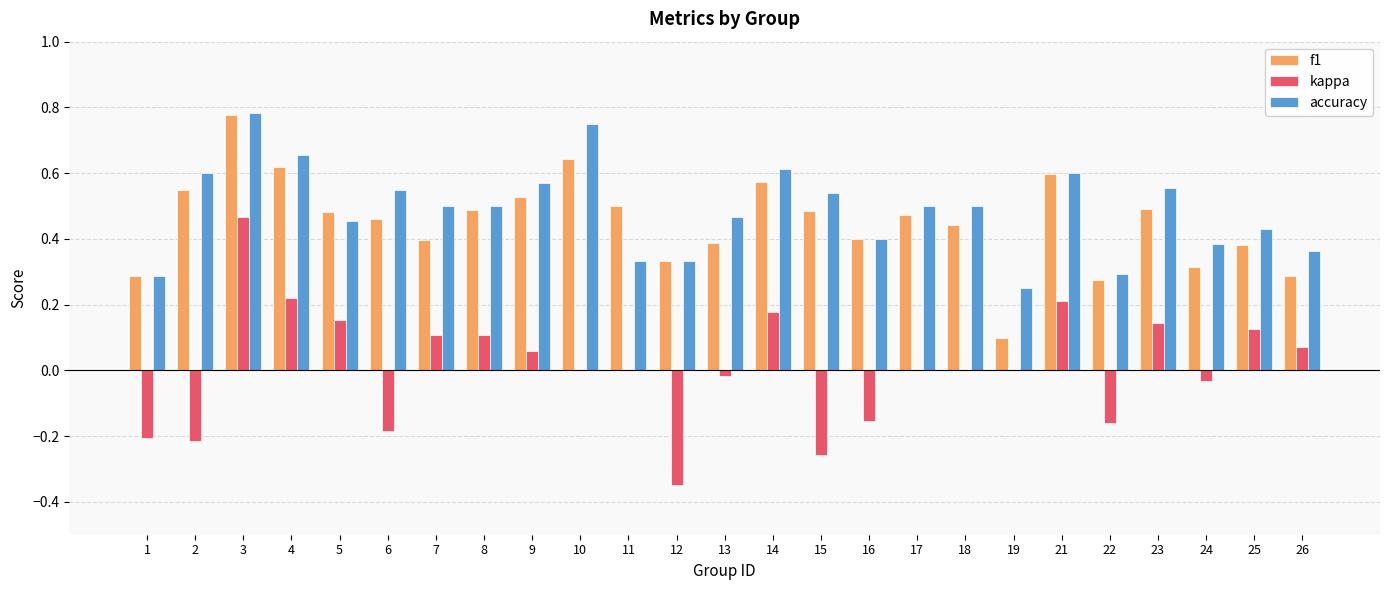

Is it true that accuracy equals 0.6 at 9?

True